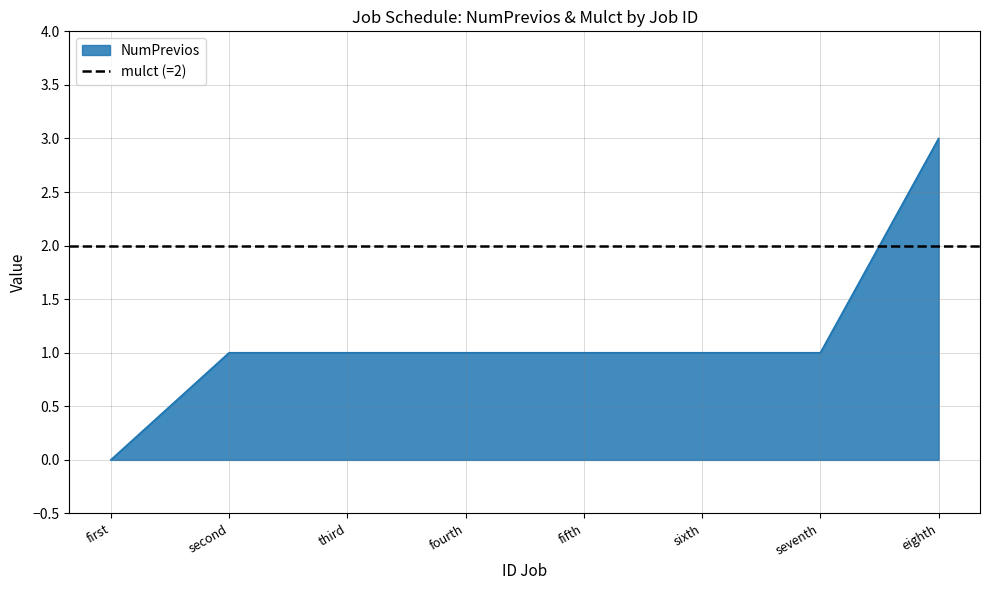

Which category has the highest value in the NumPrevios series?

eighth